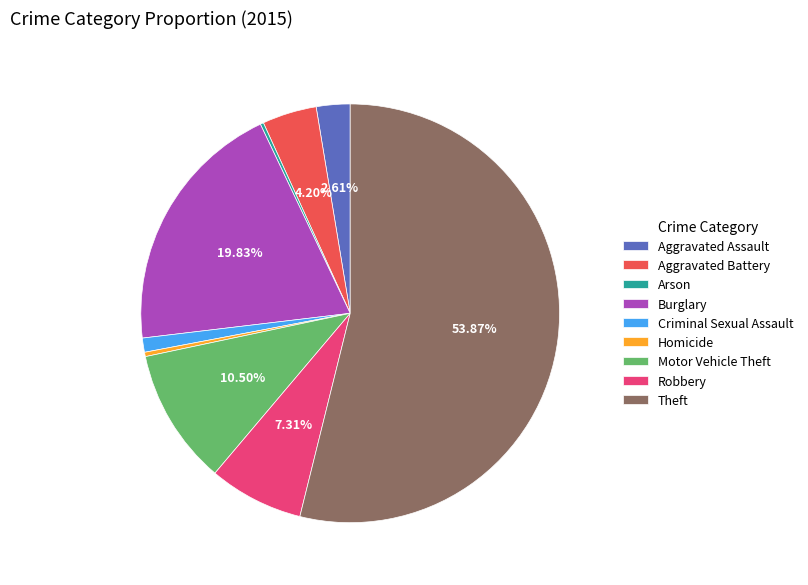

To the nearest percent, what portion does Robbery represent?

7%